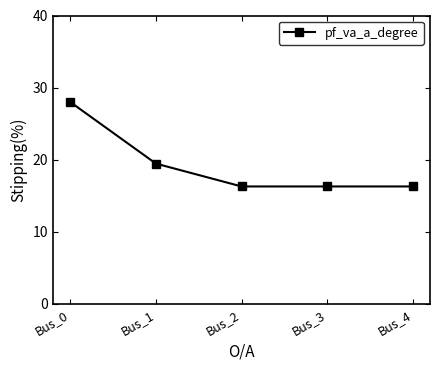

What is the value of the 3rd point from the left?

16.3